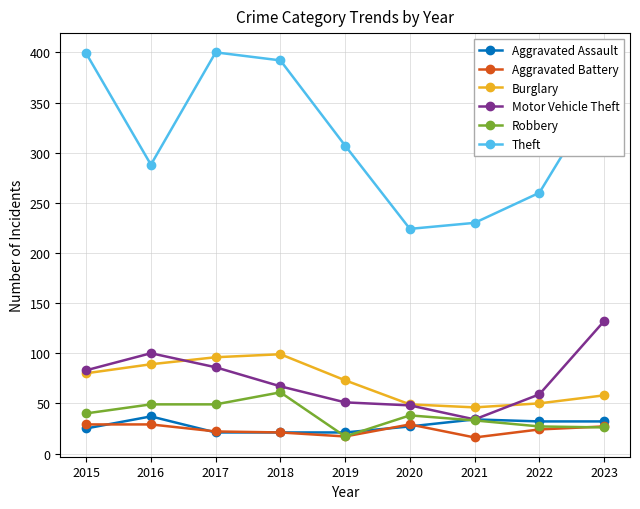

How many categories are shown in the chart?

9